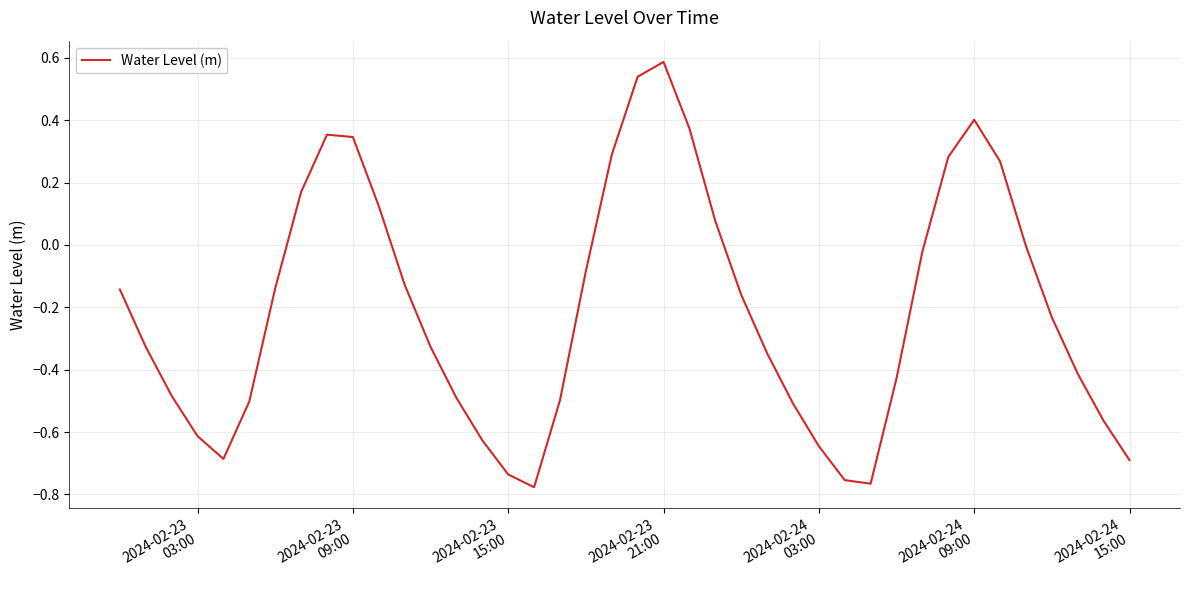

What is the difference between the maximum and minimum values?

1.4